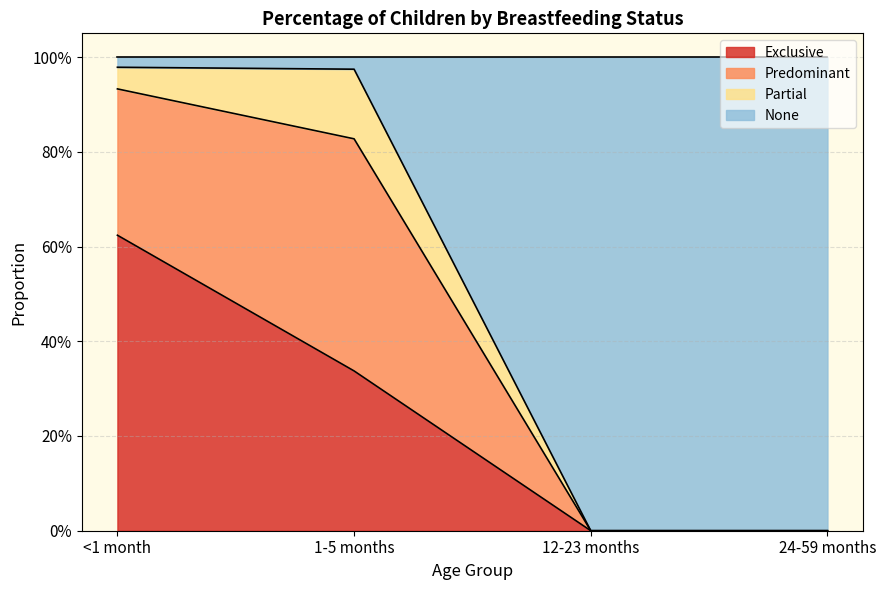

What is the difference between the maximum and minimum values in the Exclusive series?

0.6